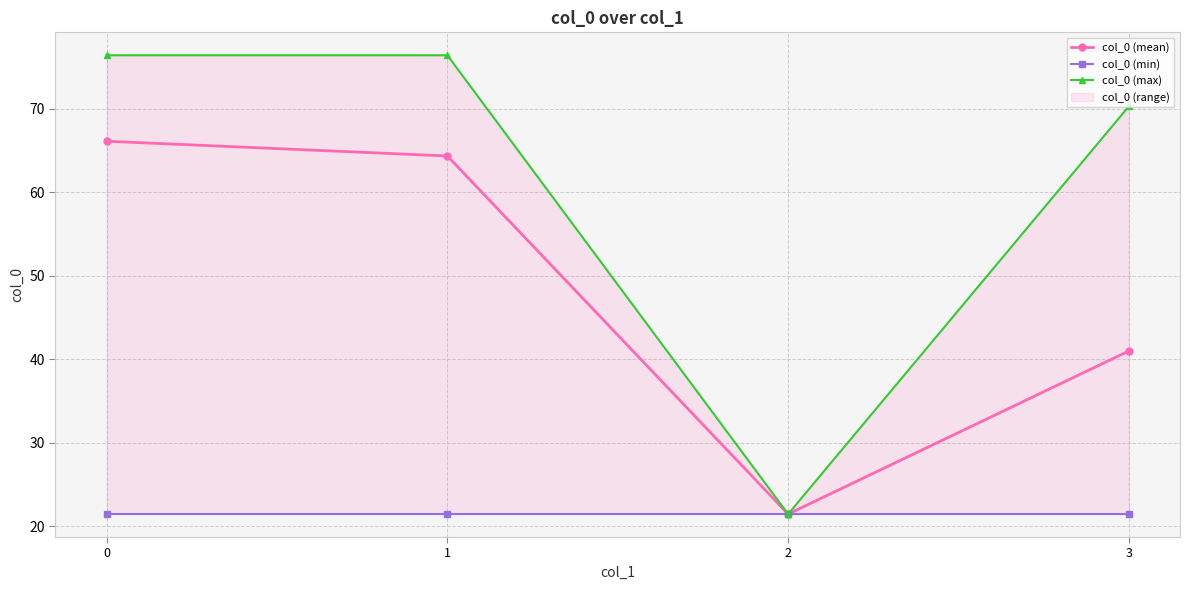

Rank the series at 0 from lowest to highest value.

col_0 (min), col_0 (mean), col_0 (max)